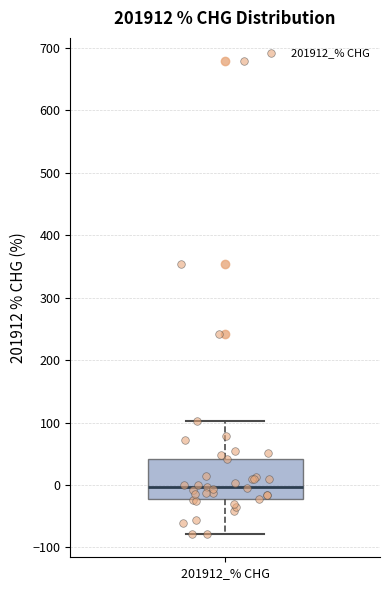

Read this box plot against the y-axis: the position of the median line, the range covered by the box, and the ends of both whiskers. The values are not printed on the chart, so give them approximately, as read against the axis.

median 0, box -20 to 40, whiskers -80 to 100